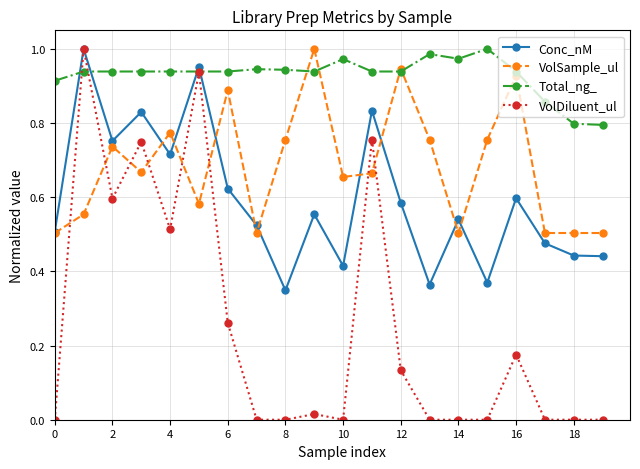

Which series has the largest total across all categories?

Total_ng_